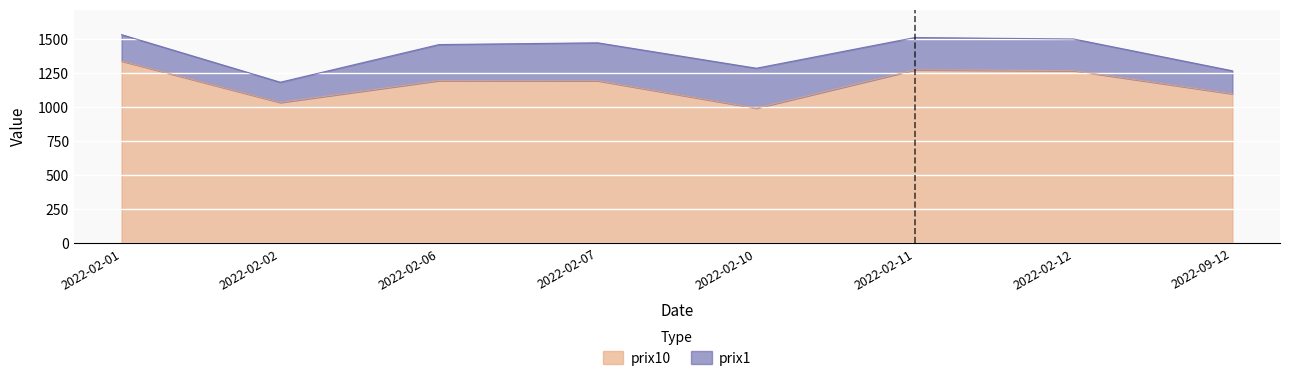

Rank the categories by value from highest to lowest.

2022-02-01, 2022-02-11, 2022-02-12, 2022-02-06, 2022-02-07, 2022-09-12, 2022-02-02, 2022-02-10